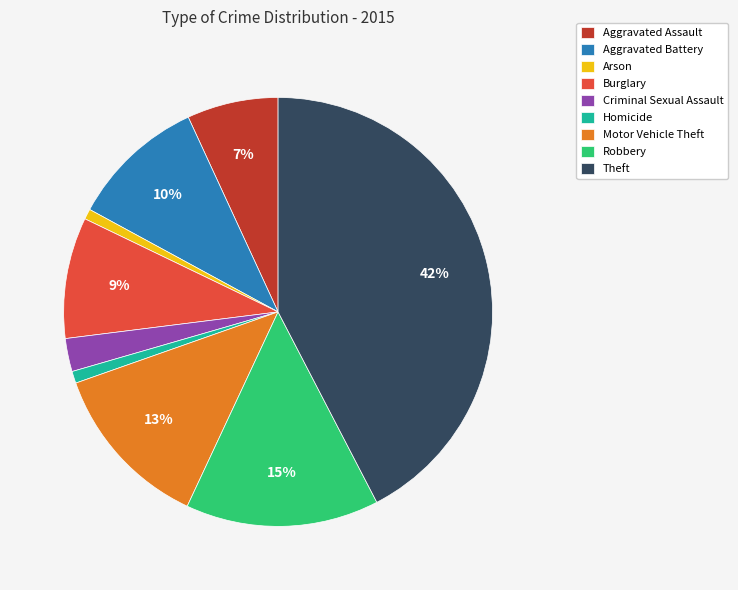

Is there a majority slice in this chart?

No